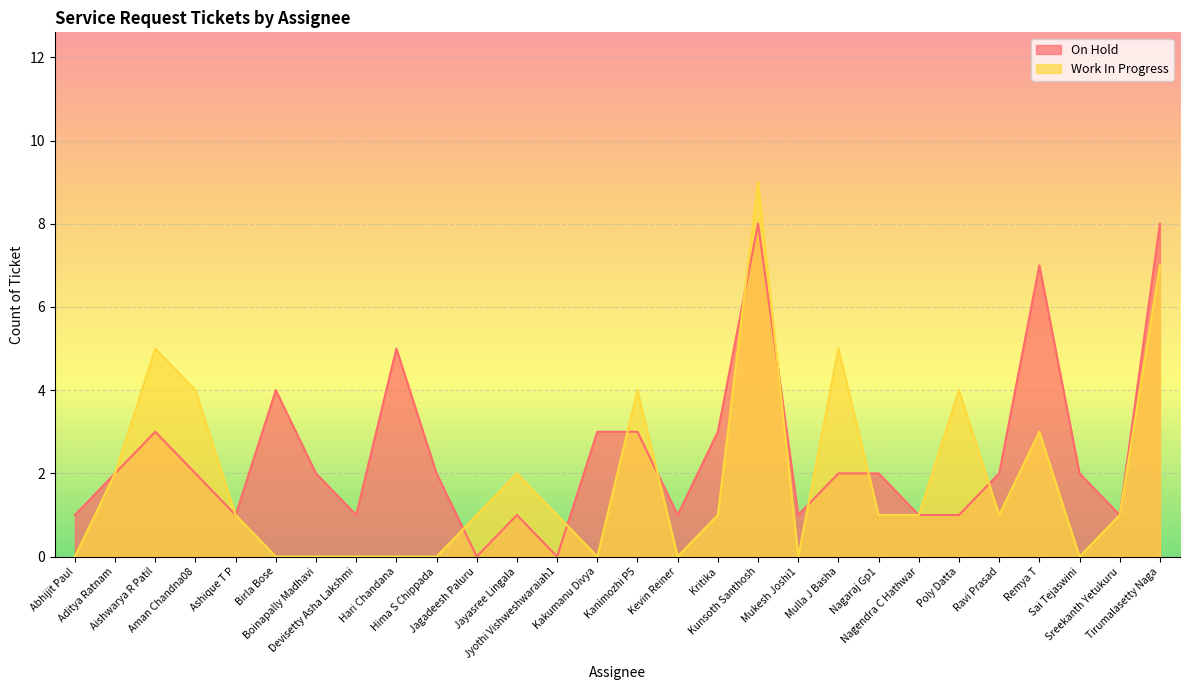

At how many categories does at least one series exceed 4?

6